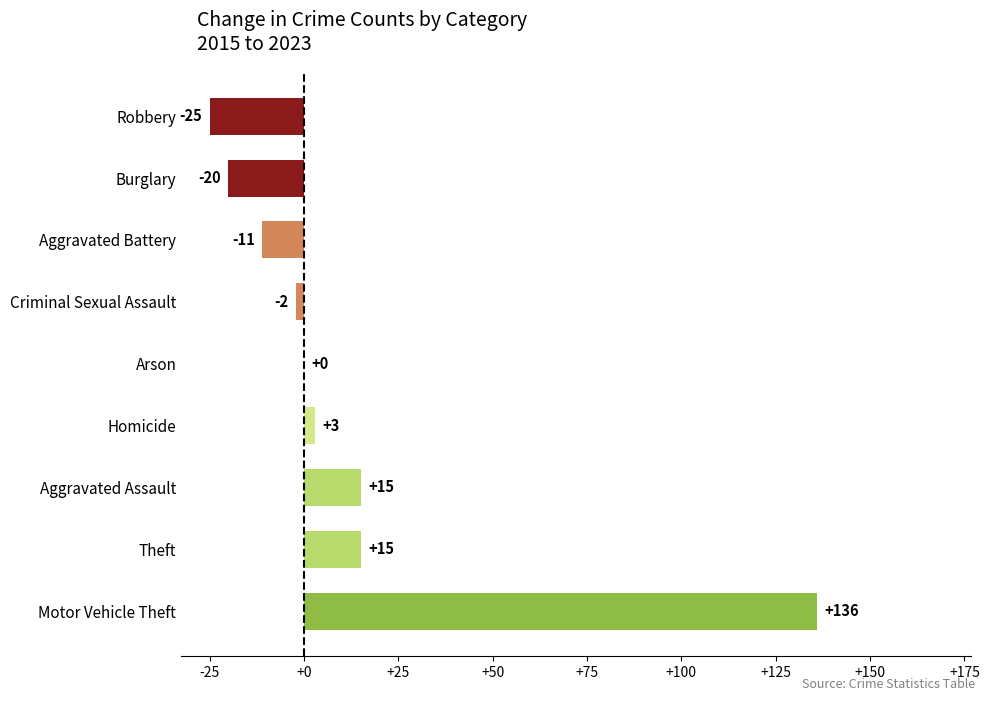

Reading bottom to top, transcribe all the data shown in this chart.

Motor Vehicle Theft=136	Theft=15	Aggravated Assault=15	Homicide=3	Arson=0	Criminal Sexual Assault=-2	Aggravated Battery=-11	Burglary=-20	Robbery=-25